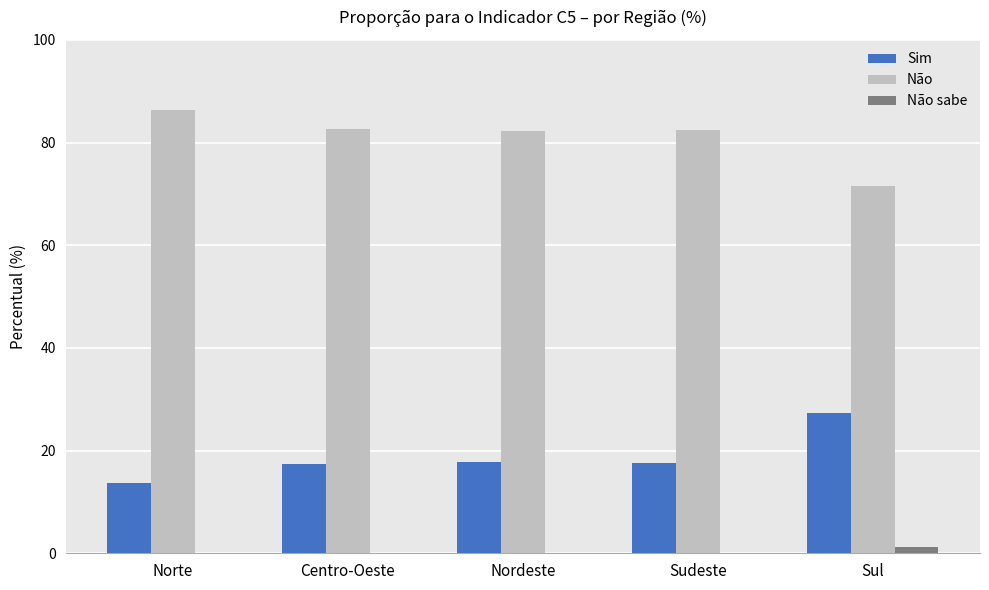

What is the sum of the Não values at Centro-Oeste and Norte?

169.0